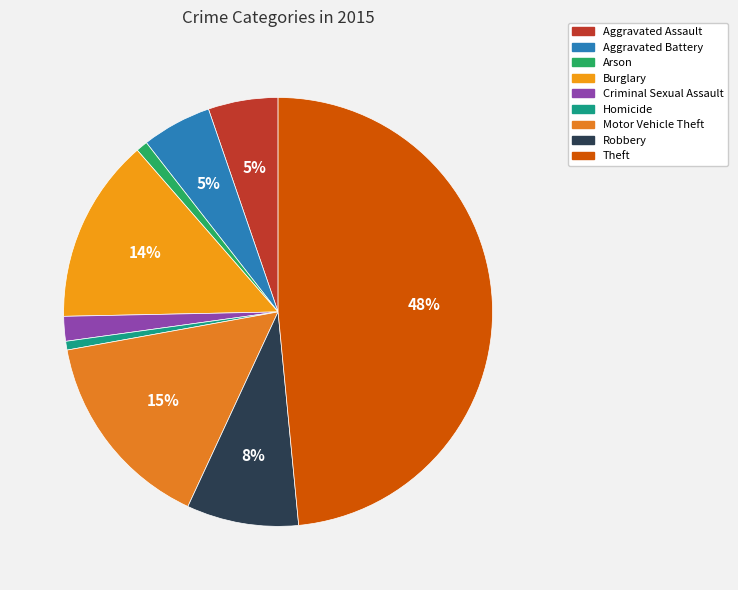

Is there a majority slice in this chart?

No